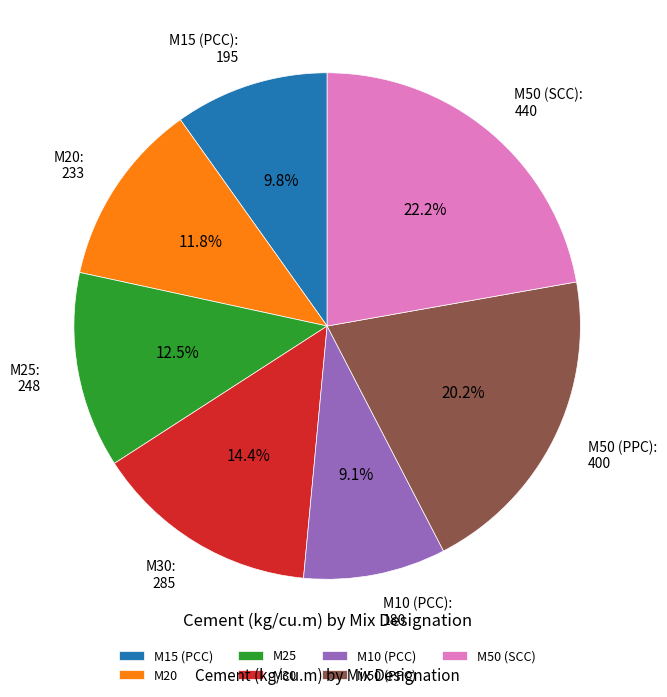

What percentage is the M15 (PCC) slice, to the nearest percent?

10%